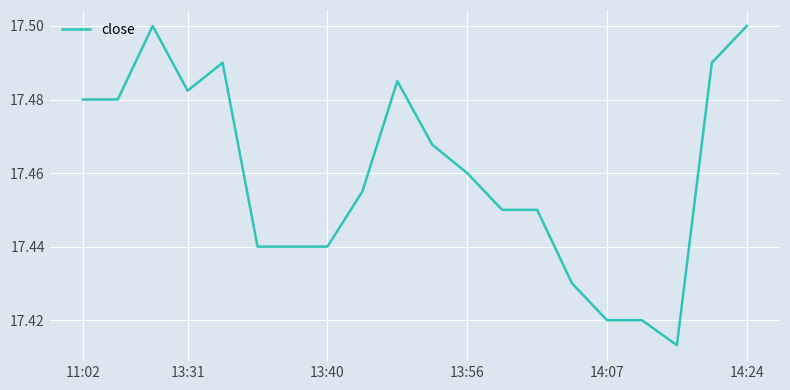

True or false: the data has more than 0 interior local peaks.

True